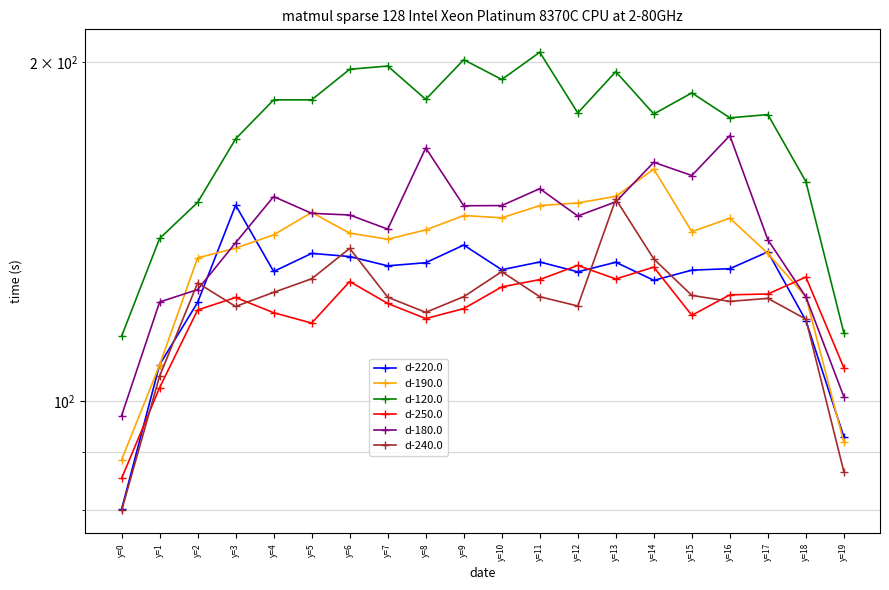

Reading left to right, extract all data points from this chart.

d-220.0: 80.1	107.7	122.3	149.3	130.3	135.2	134.4	131.8	132.7	137.6	130.8	132.9	130.2	132.8	128.0	130.7	131.1	135.7	117.9	92.9
d-190.0: 88.6	107.6	134.0	136.7	140.5	147.1	141.0	139.2	141.9	146.2	145.5	149.2	150.0	152.0	160.7	141.4	145.4	135.2	123.8	91.8
d-120.0: 114.2	139.4	150.1	171.0	185.2	185.2	197.2	198.5	185.4	201.1	193.1	204.2	180.3	196.2	179.9	187.9	178.5	179.7	156.7	114.9
d-250.0: 85.3	102.8	120.5	123.6	119.8	117.3	127.7	122.1	118.3	120.8	126.3	128.2	132.0	128.3	131.5	119.2	124.2	124.5	128.8	107.0
d-180.0: 97.0	122.4	125.6	138.2	151.9	146.8	146.3	142.1	167.8	149.1	149.2	154.4	146.0	150.3	163.0	158.6	172.1	139.1	123.7	100.8
d-240.0: 79.9	105.2	127.3	121.3	124.9	128.4	136.6	123.7	119.9	123.8	130.3	123.8	121.4	151.1	133.7	124.1	122.6	123.3	118.2	86.5